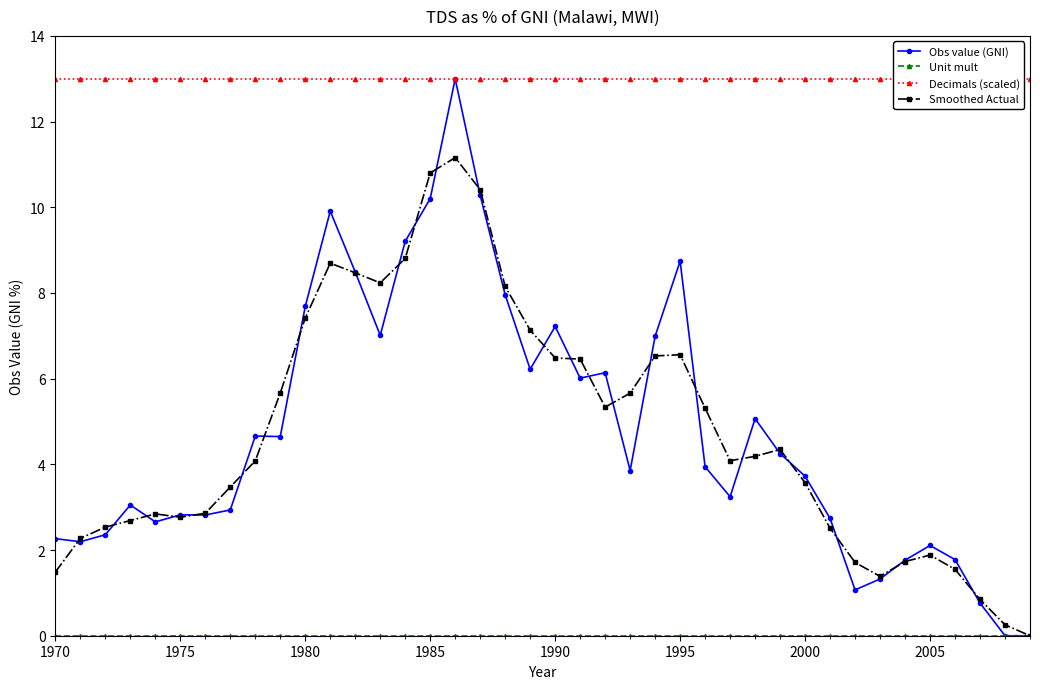

How many lines are shown in the chart?

4